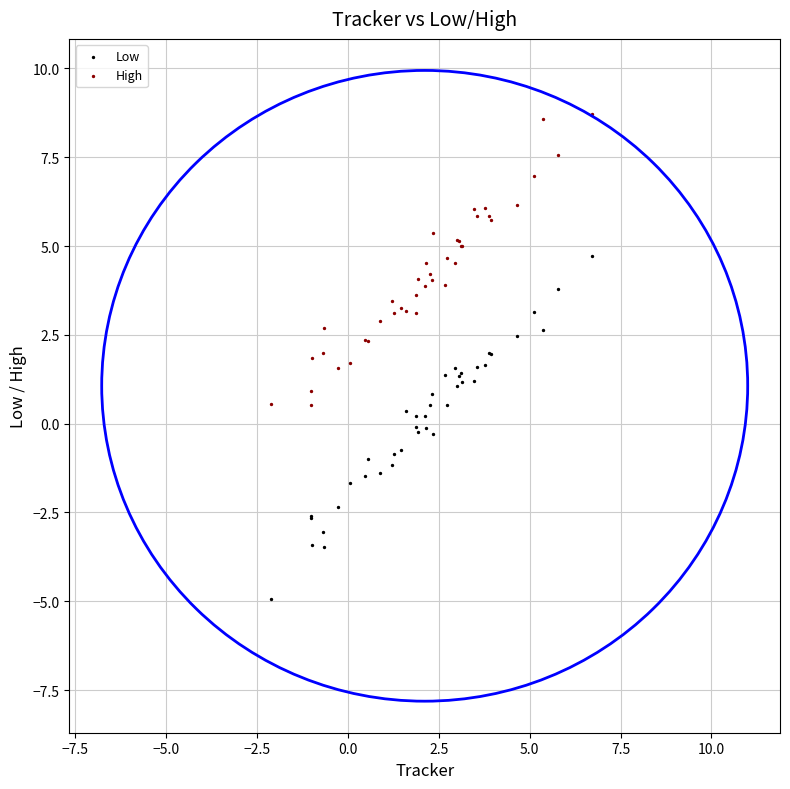

Which series reaches the minimum Y coordinate?

Low